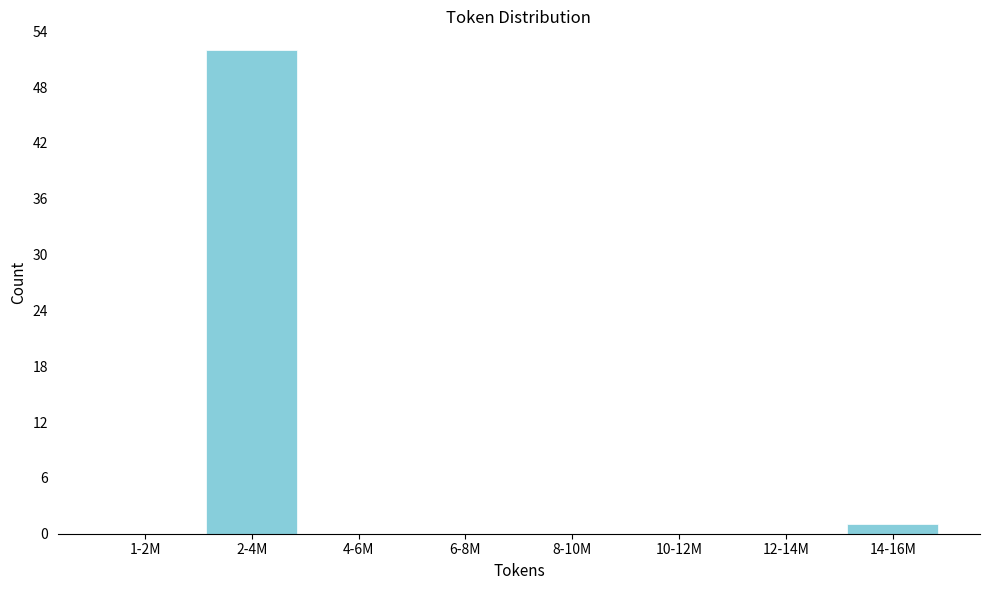

Reading left to right, list all the values displayed in this chart.

1-2M=0	2-4M=52	4-6M=0	6-8M=0	8-10M=0	10-12M=0	12-14M=0	14-16M=1